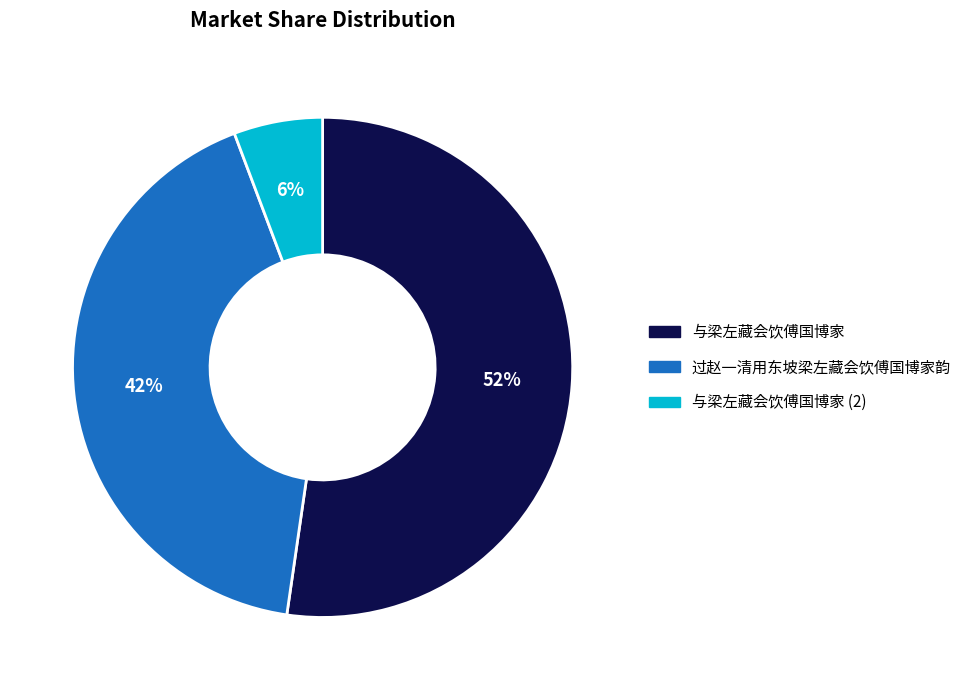

Is there a majority slice in this chart?

Yes